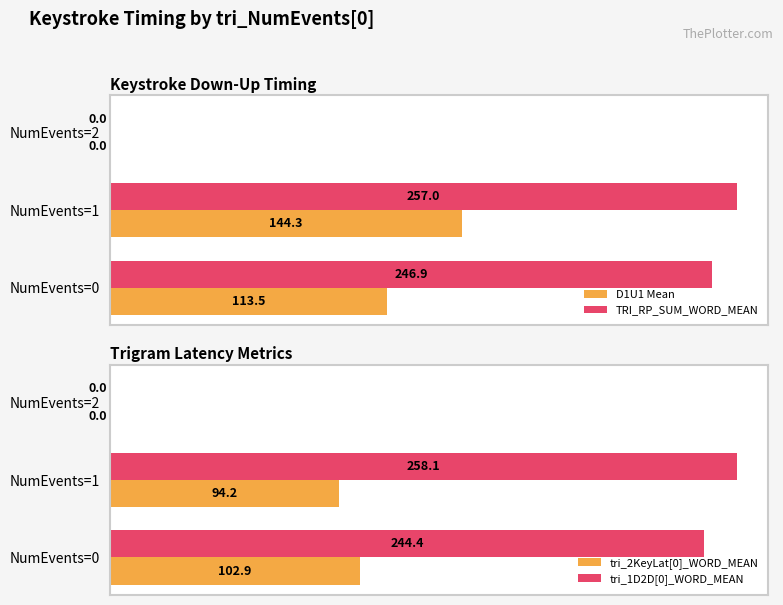

List the series in order of their peak value, highest first.

tri_1D2D[0]_WORD_MEAN, TRI_RP_SUM_WORD_MEAN, D1U1 Mean, tri_2KeyLat[0]_WORD_MEAN